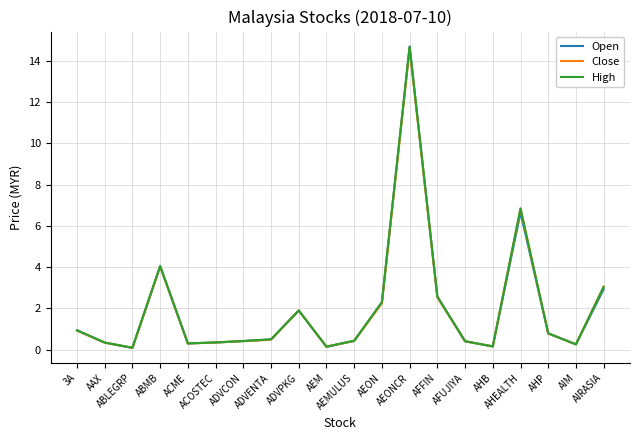

Which series has the largest range (max minus min)?

Open